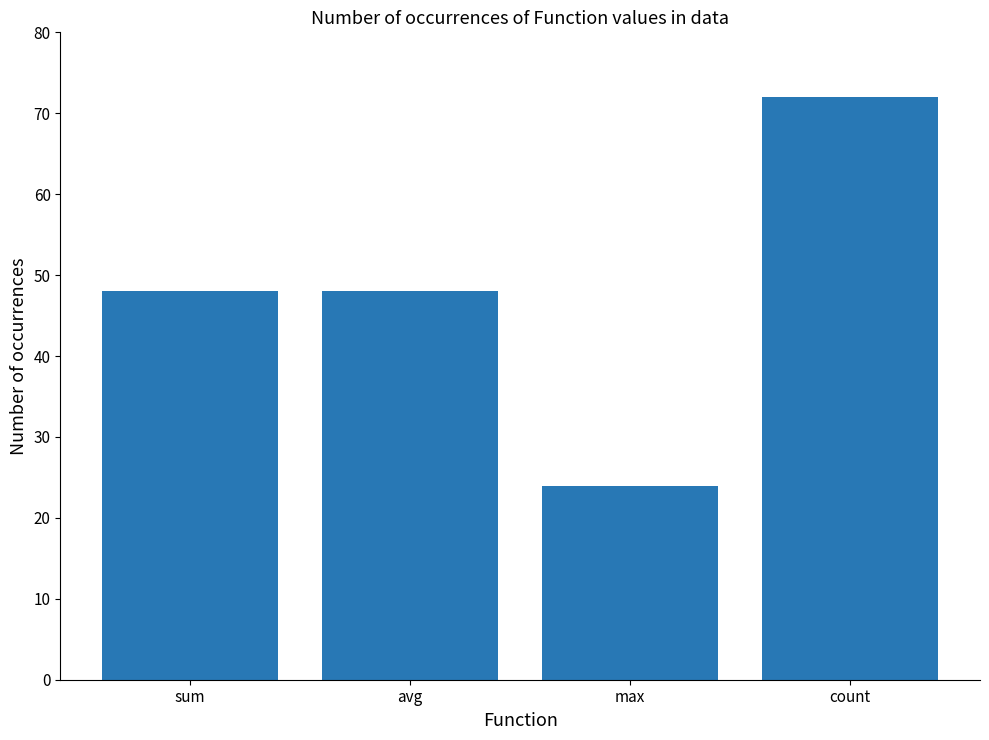

What is the approximate value at avg, to the nearest 10?

50